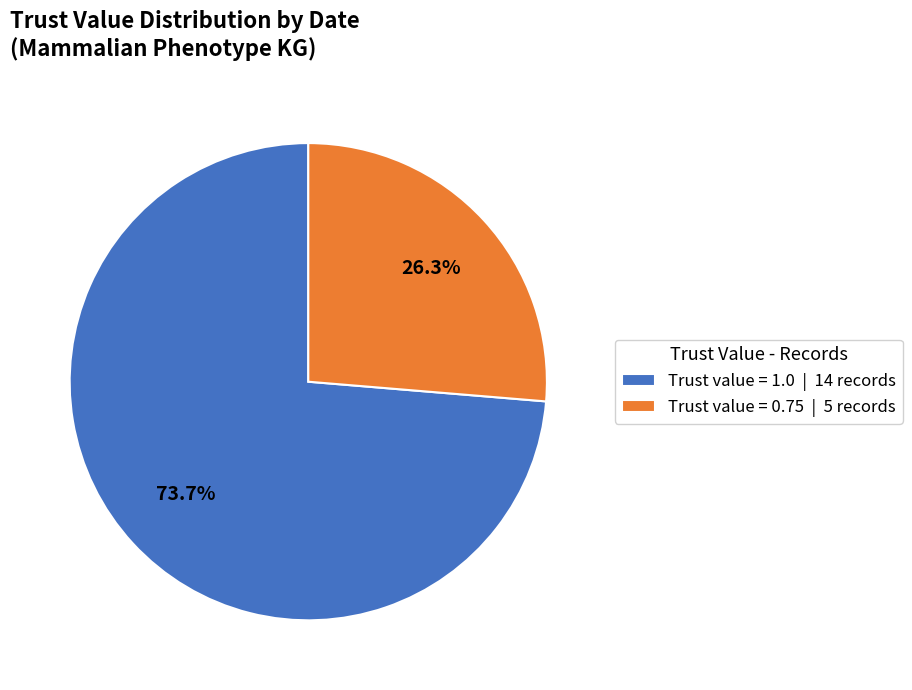

Combined, what portion of the pie is Trust value = 1.0 | 14 records and Trust value = 0.75 | 5 records?

100.0%